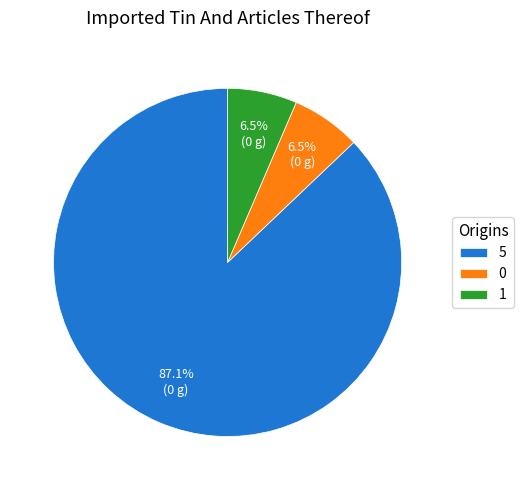

Which category accounts for the majority?

5